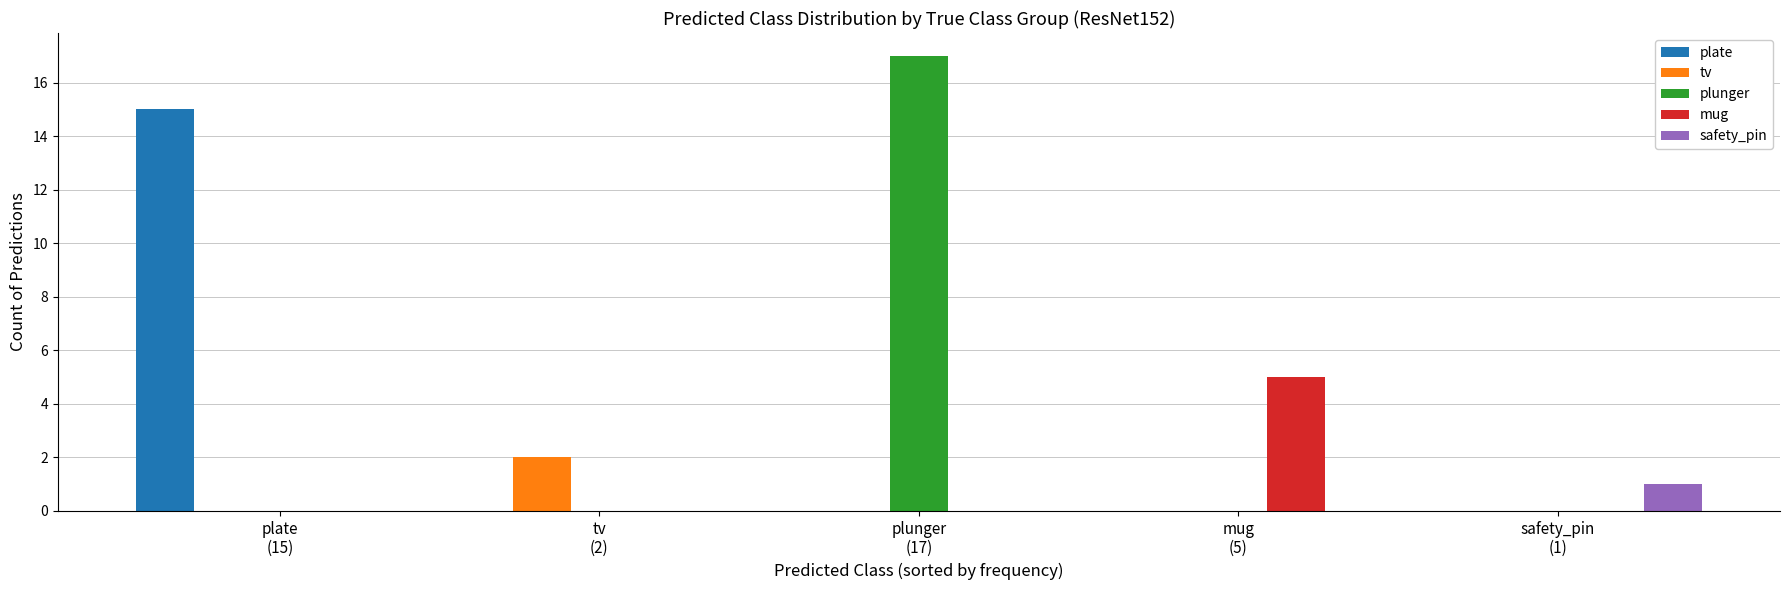

Reading left to right, extract all data points from this chart.

plate: 15	0	0	0	0
tv: 0	2	0	0	0
plunger: 0	0	17	0	0
mug: 0	0	0	5	0
safety_pin: 0	0	0	0	1